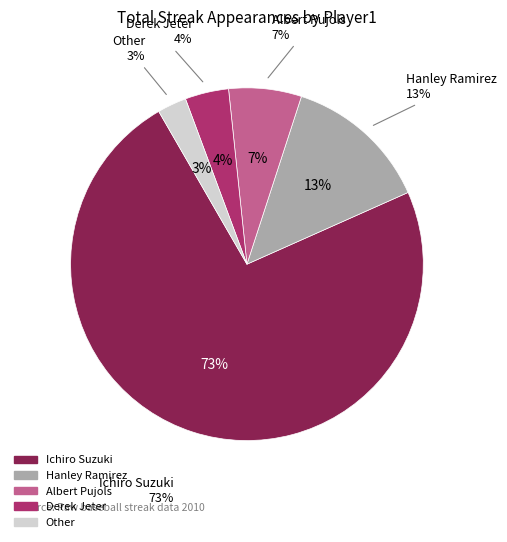

The Derek Jeter slice represents 4% of the pie. True or false?

True